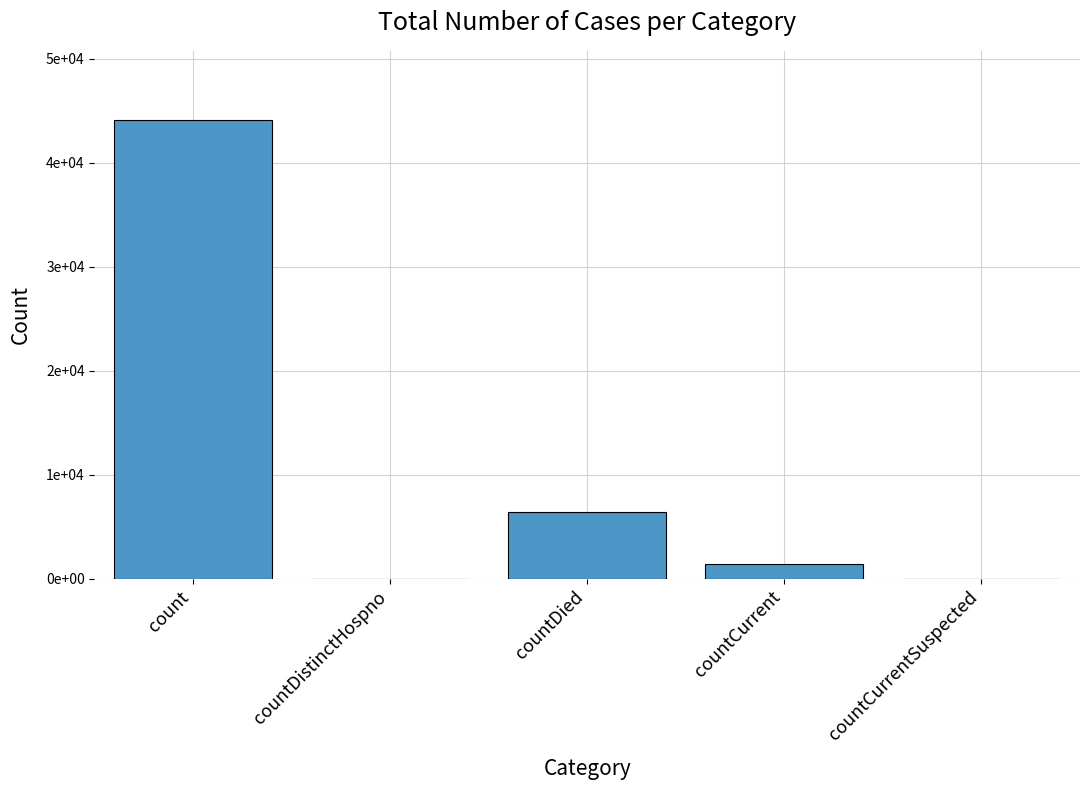

Are the bars horizontal?

No